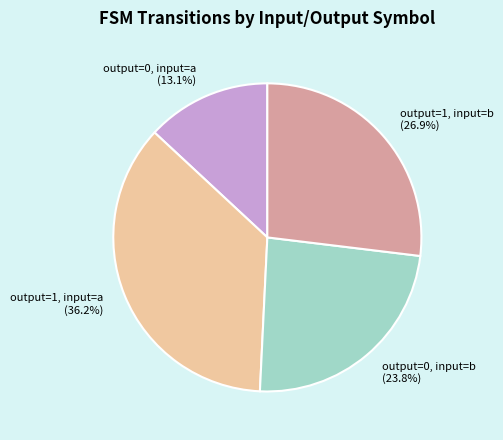

Does output=0, input=b represent more than half of the total?

No